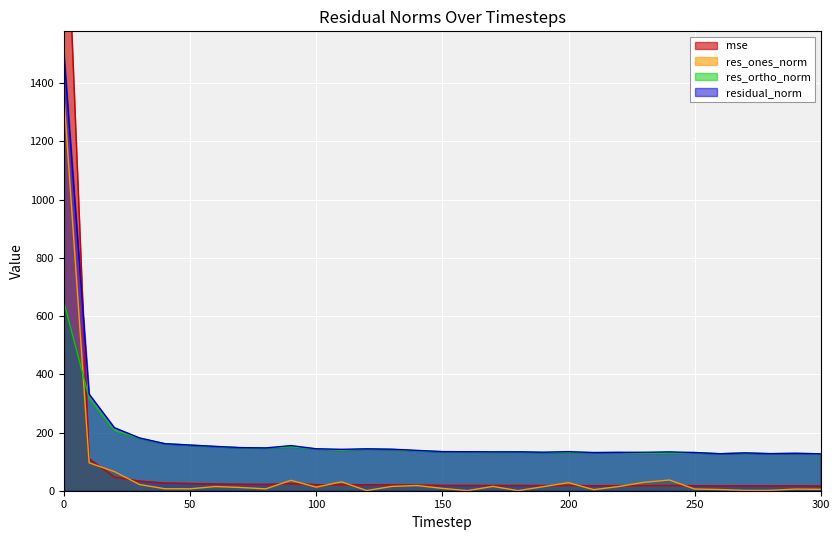

True or false: res_ortho_norm has a value of 203.5 at 270.

False